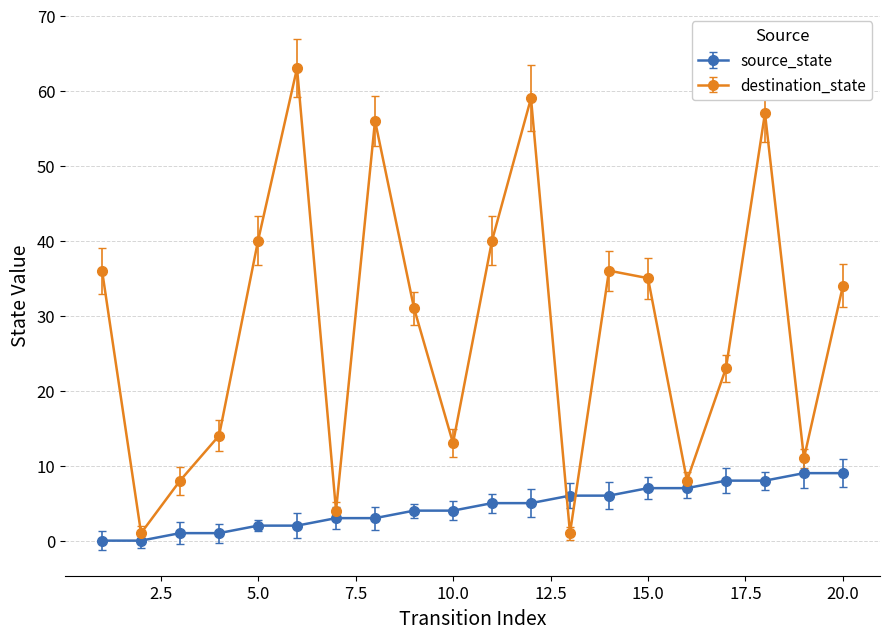

True or false: destination_state and source_state intersect in this chart.

True